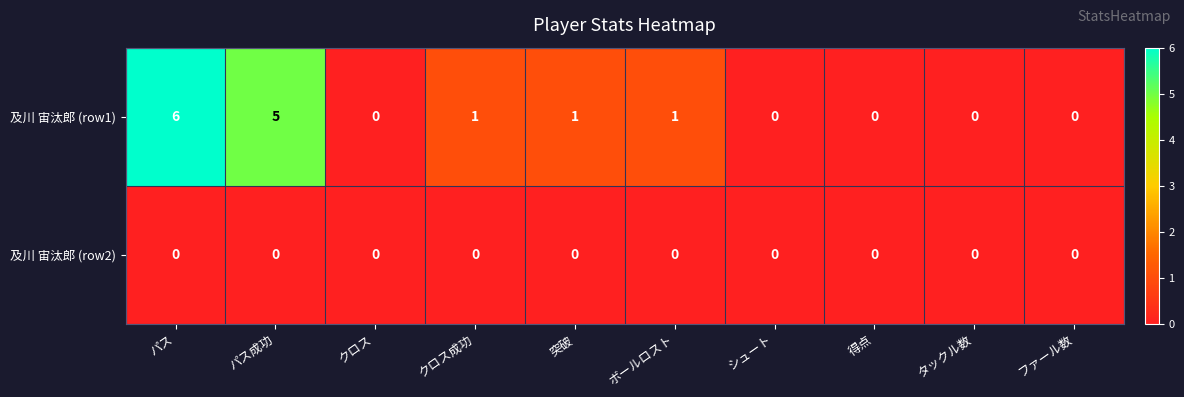

The 及川 宙汰郎 (row2) series shows 0 at シュート. True or false?

True